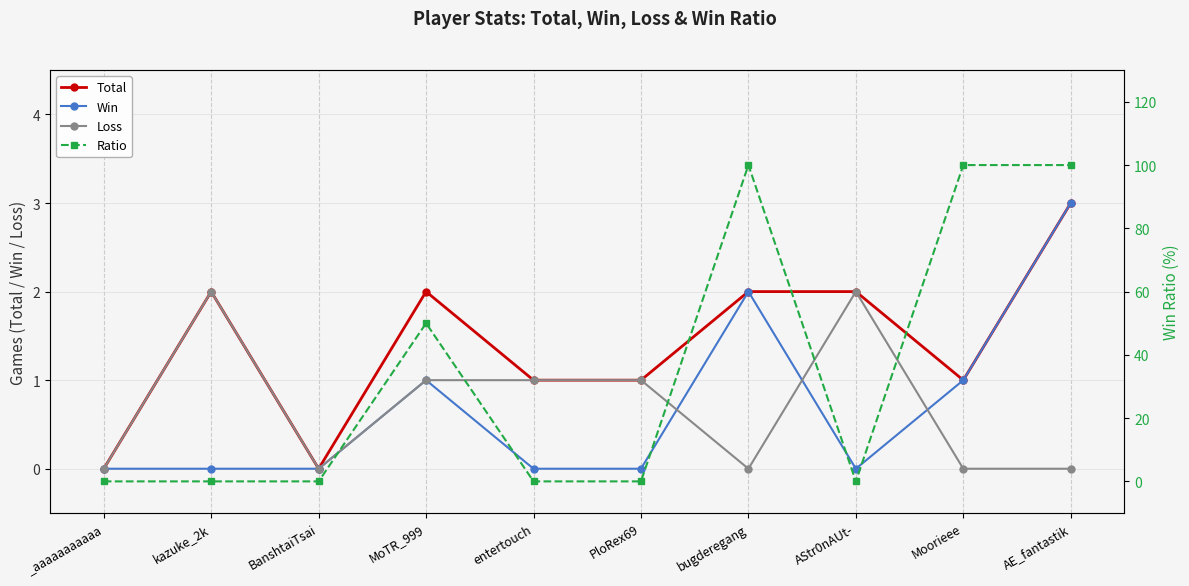

Rank the series by their maximum value, from highest to lowest.

Ratio, Total, Win, Loss